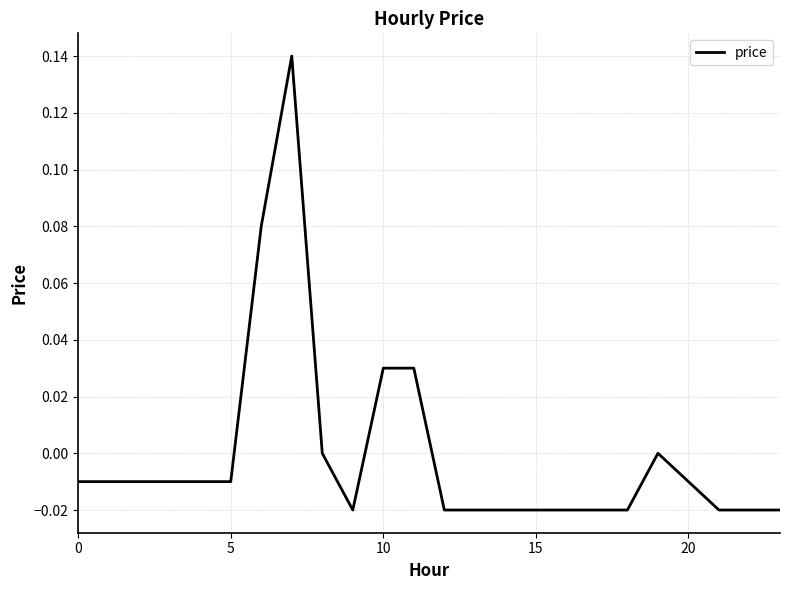

At which category does the data reach its first local peak?

7